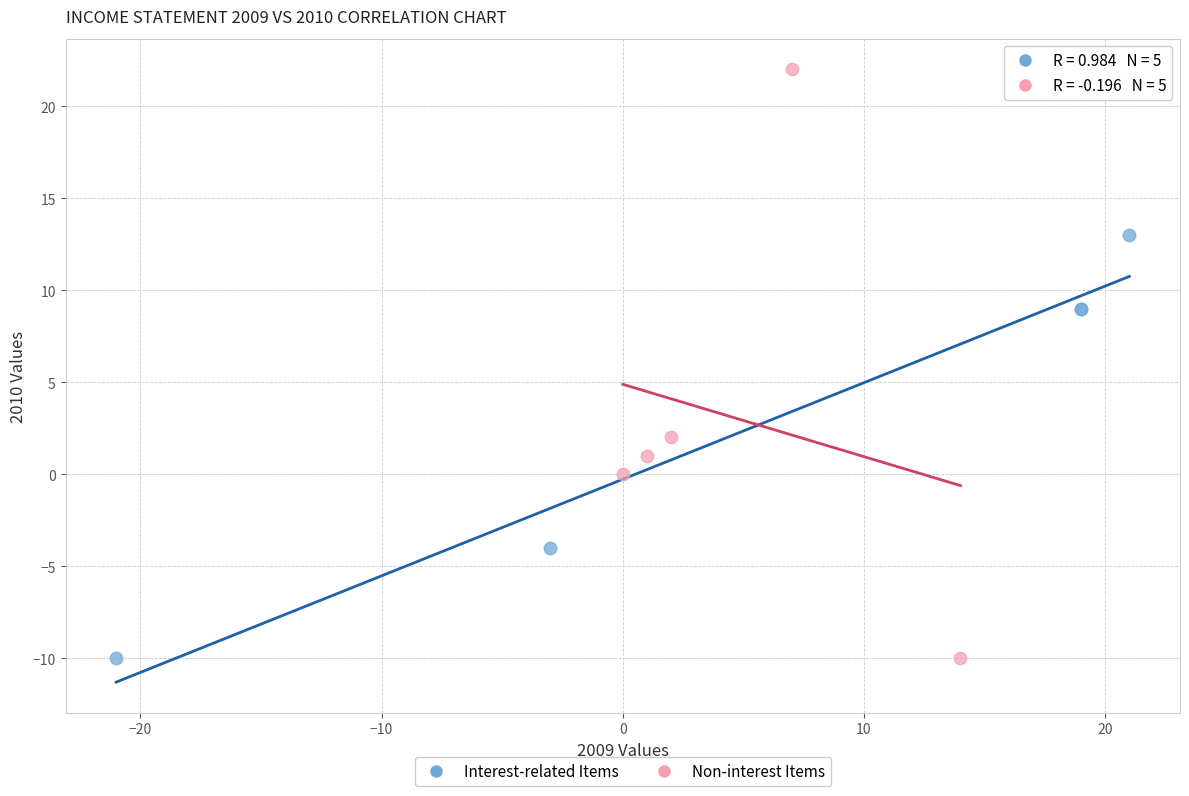

What are all the series names shown in the legend?

Interest-related Items, Non-interest Items